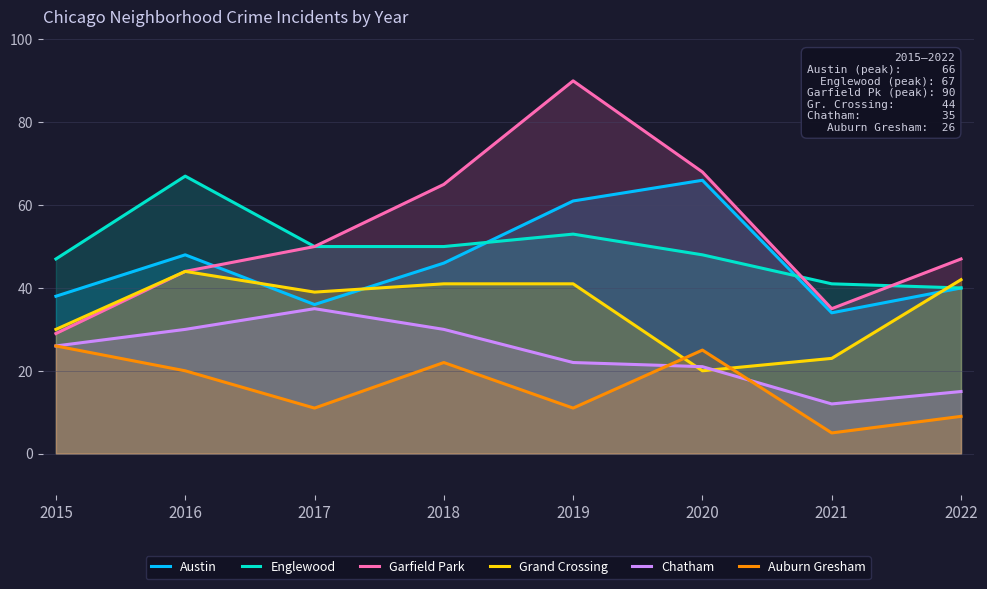

In Garfield Park, how many points are higher than both neighbors (excluding endpoints)?

1